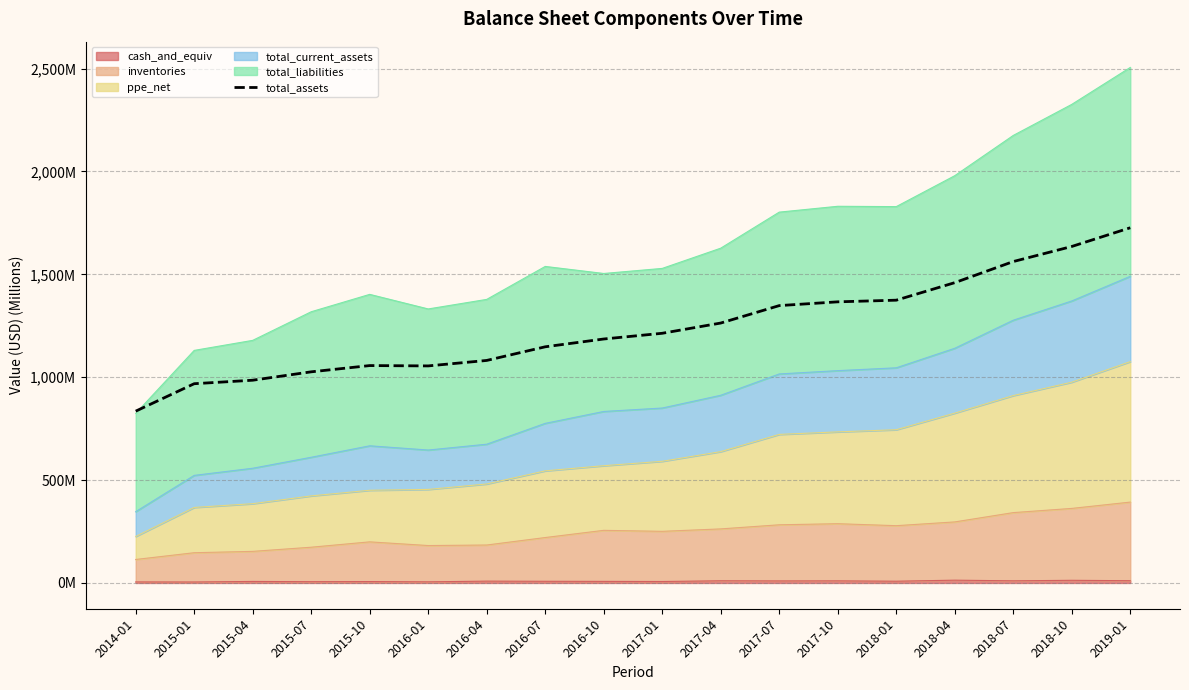

Rank the categories by value from highest to lowest.

2019-01, 2018-10, 2018-07, 2018-04, 2018-01, 2017-10, 2017-07, 2017-04, 2017-01, 2016-10, 2016-07, 2016-04, 2015-10, 2016-01, 2015-07, 2015-04, 2015-01, 2014-01